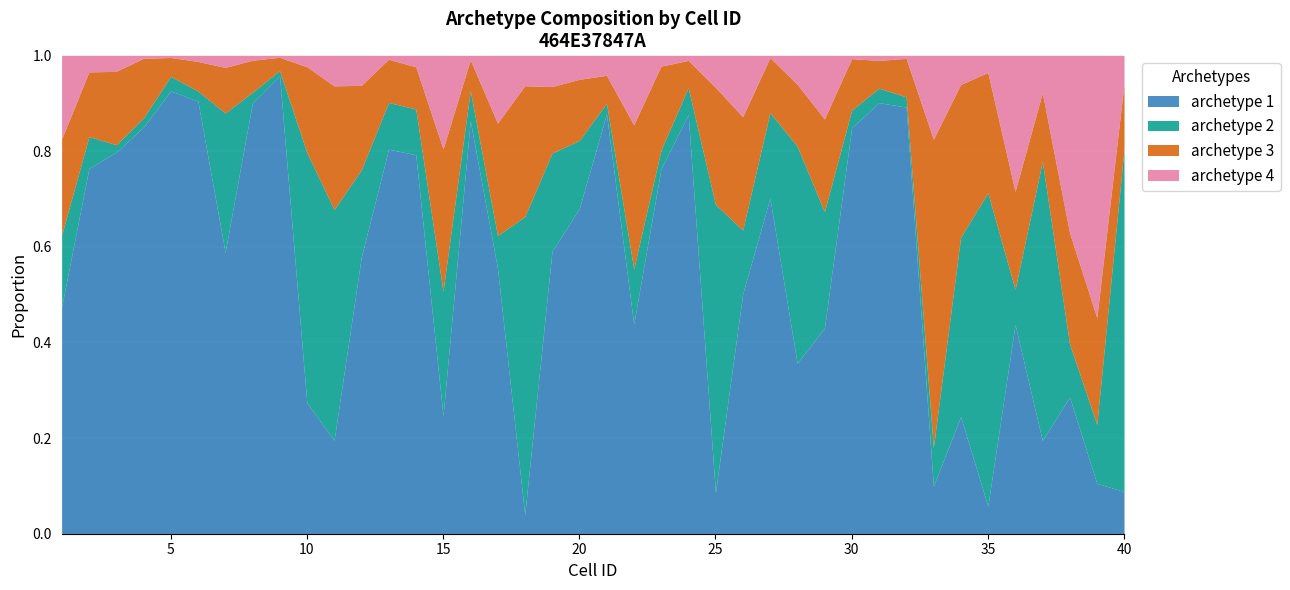

What is the difference between the maximum and minimum values in the archetype 1 series?

0.9